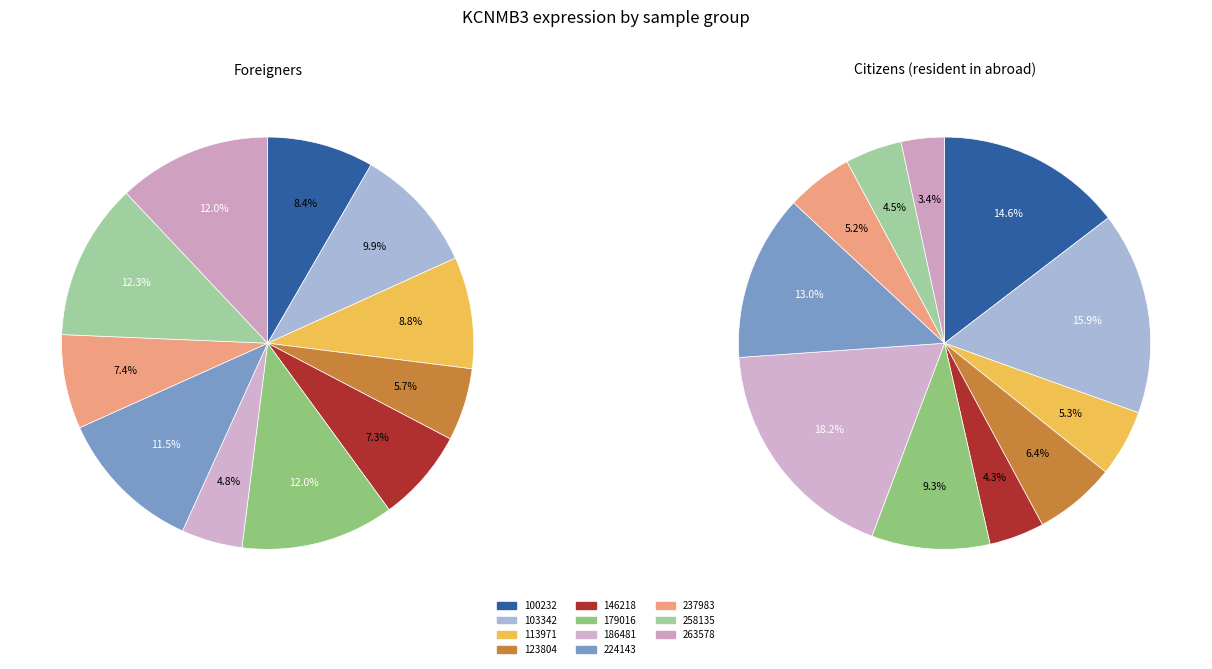

What percentage is NOT represented by 6?

95.2%